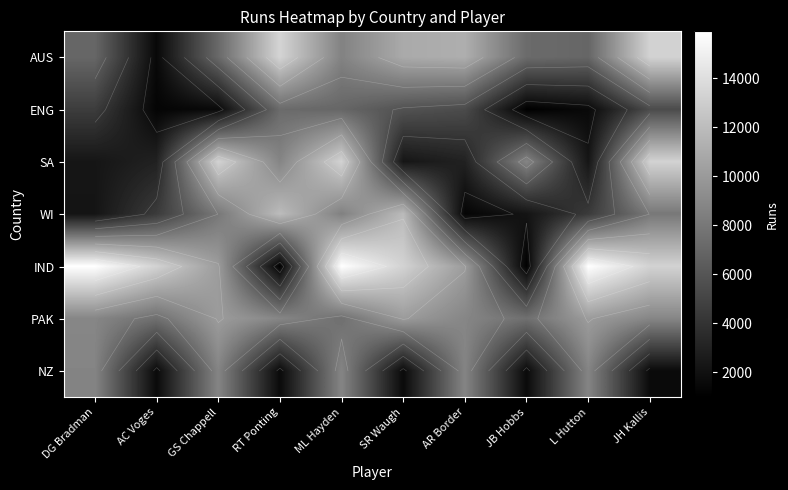

Is it true that WI equals 3824 at SR Waugh?

False